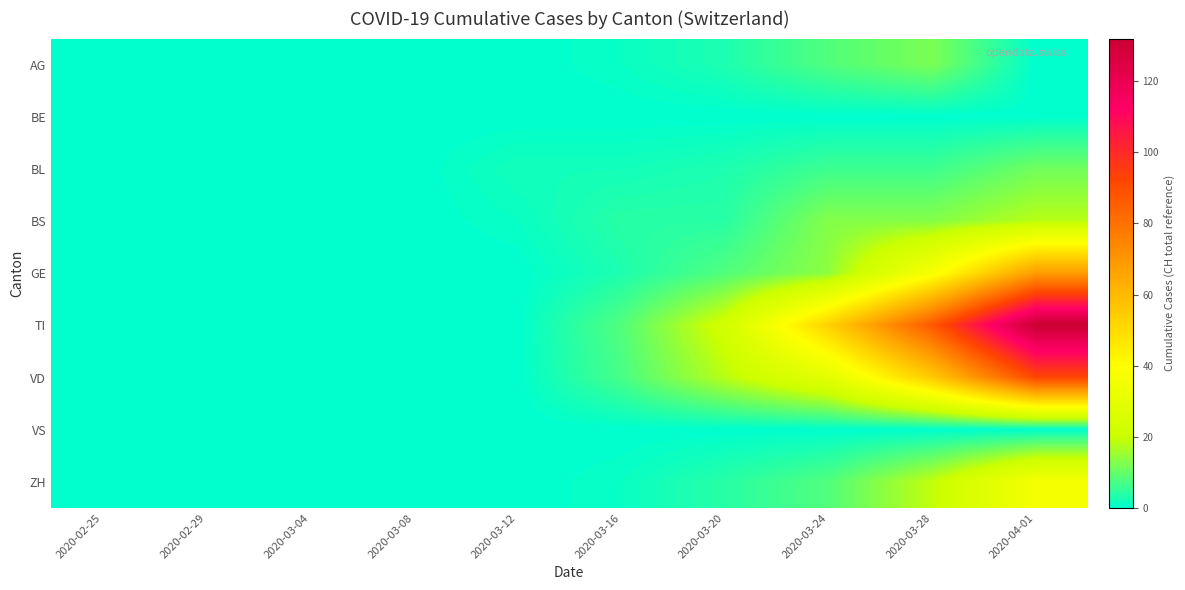

At 2020-02-29, list the series in order from smallest to largest.

AG, BE, BL, BS, GE, TI, VD, VS, ZH